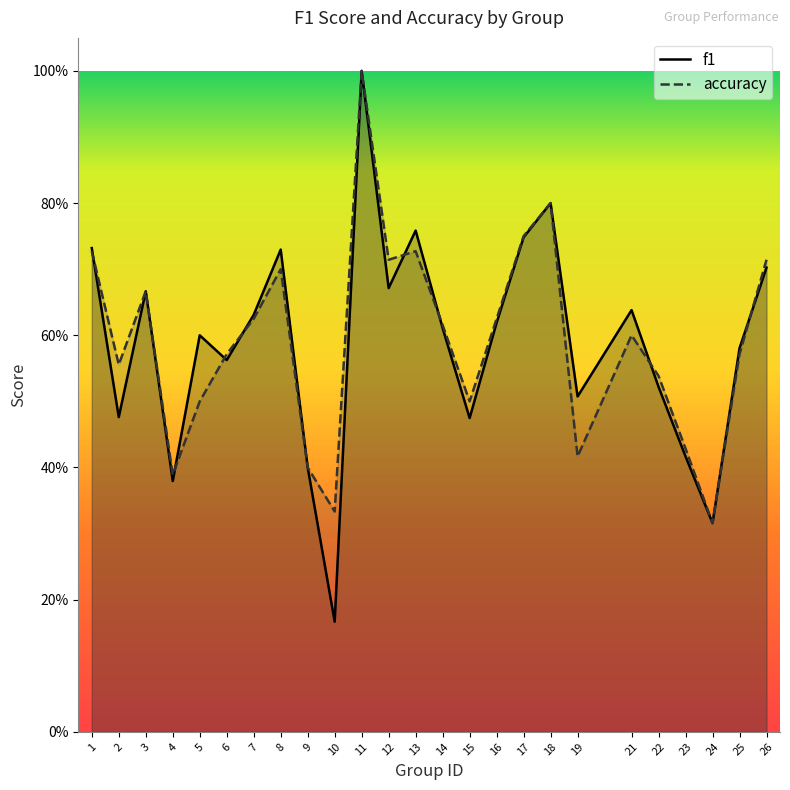

What is the average value of the f1 series?

0.6